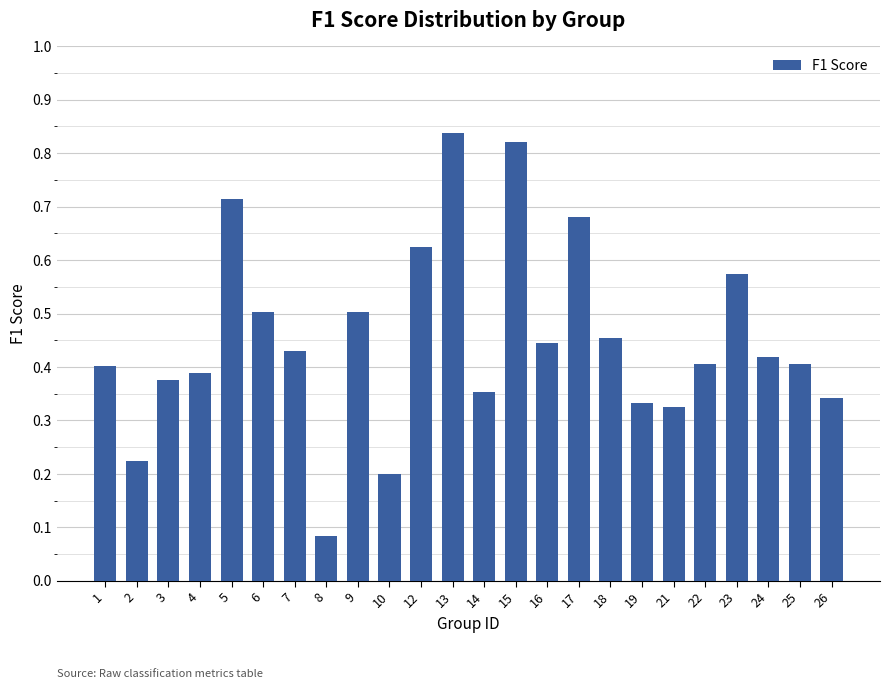

Count the values in the range 0 to 1.

24